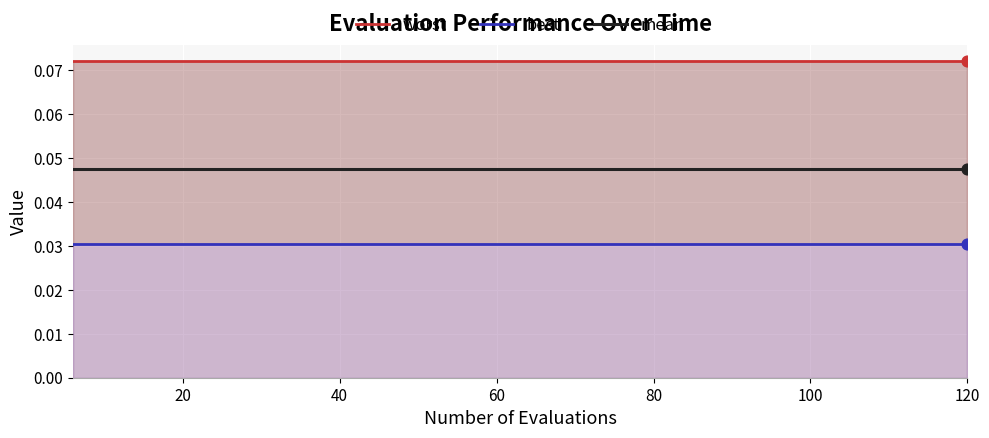

Which series contains the lowest Y value?

best